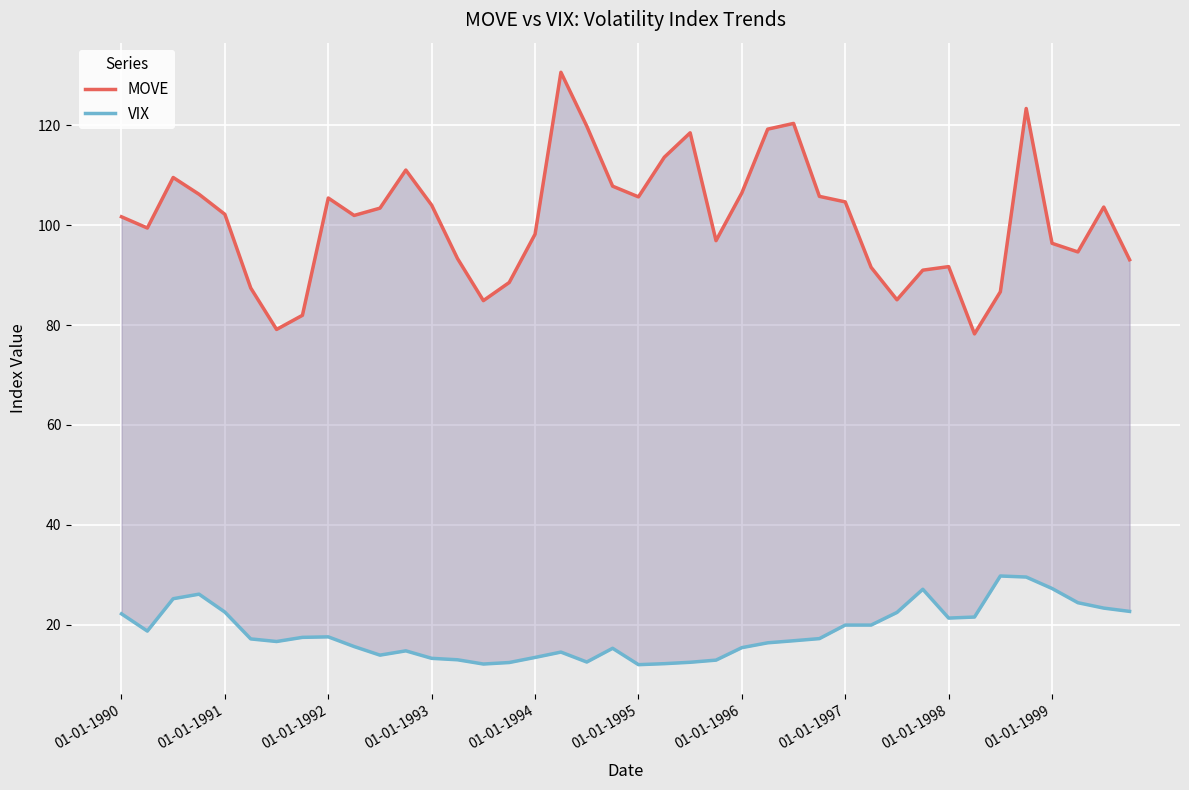

How many values in the VIX series exceed 17?

21